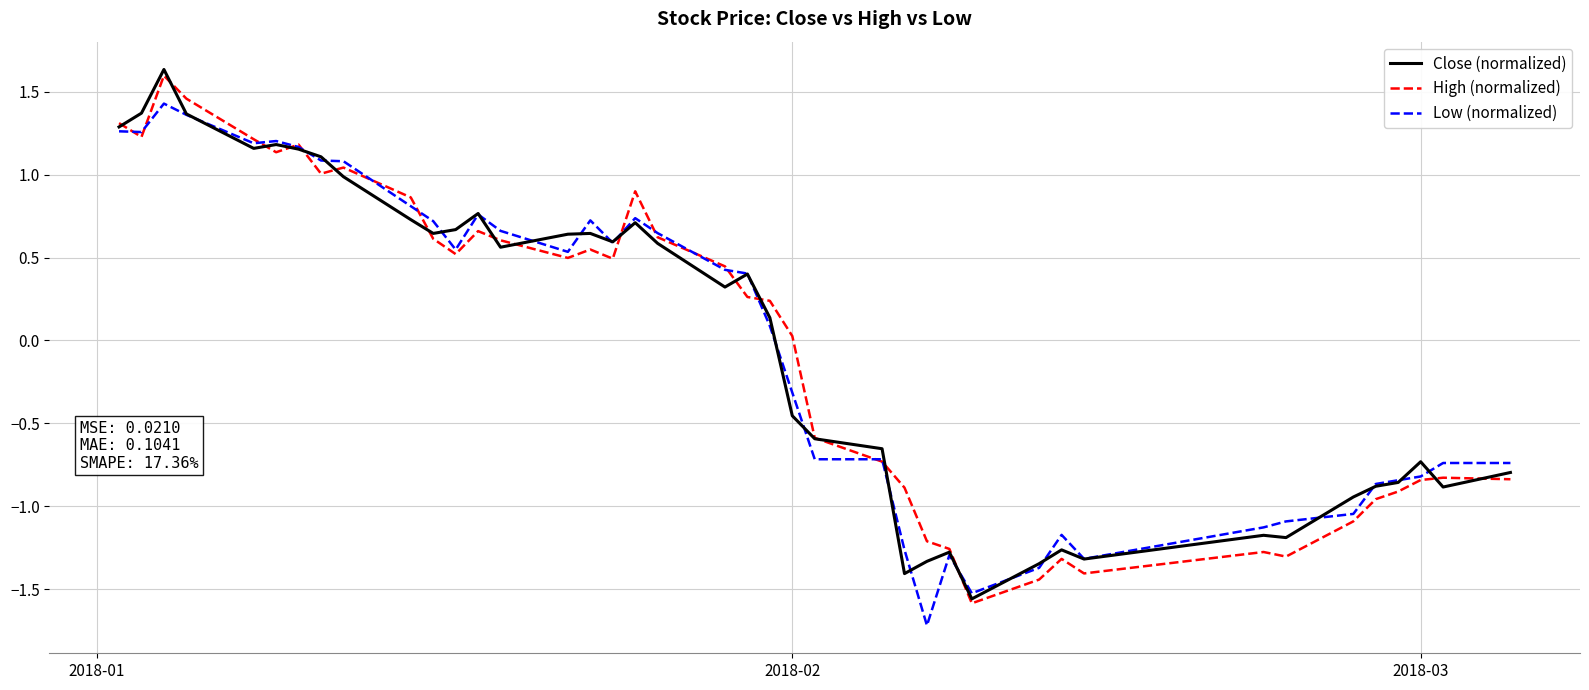

What is the minimum value shown in the chart?

-1.7